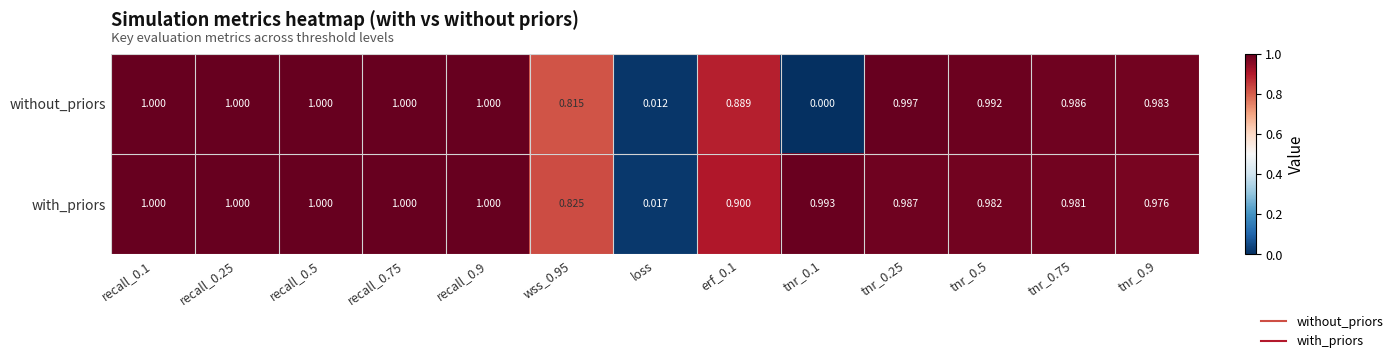

Rank the series by their average value, from lowest to highest.

without_priors, with_priors